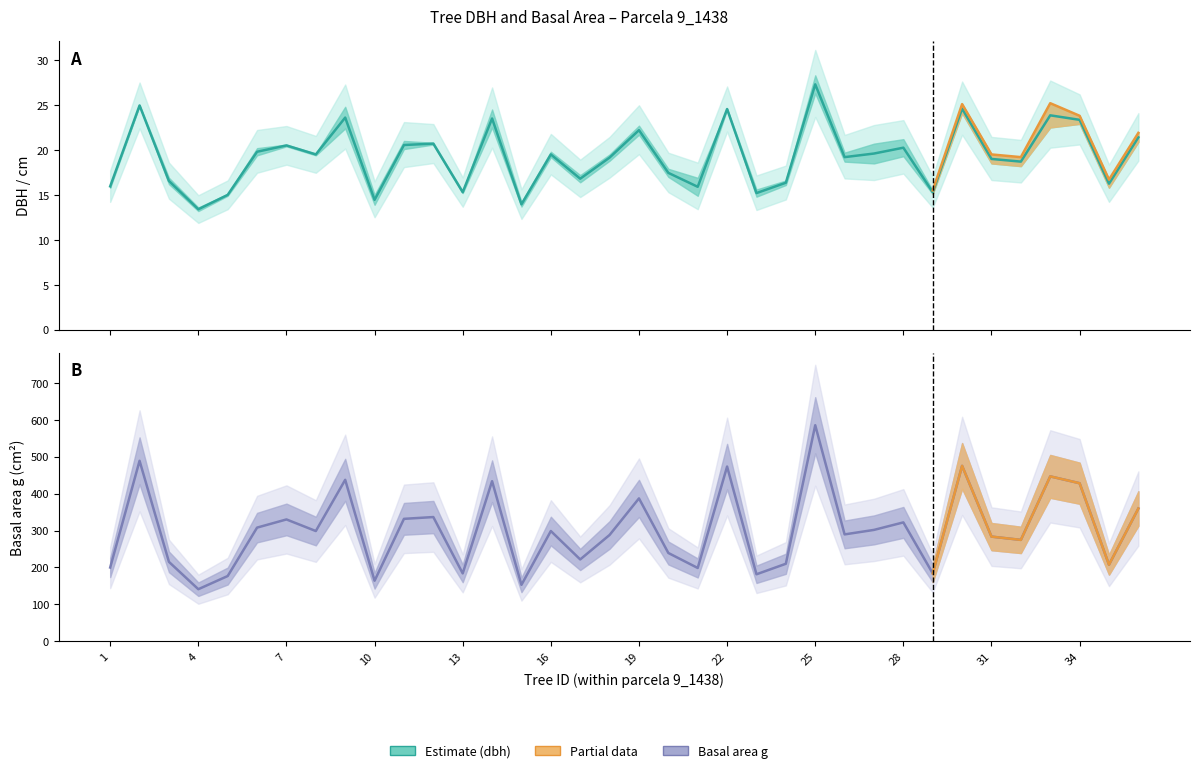

True or false: dbh_1 and dbh intersect in this chart.

False